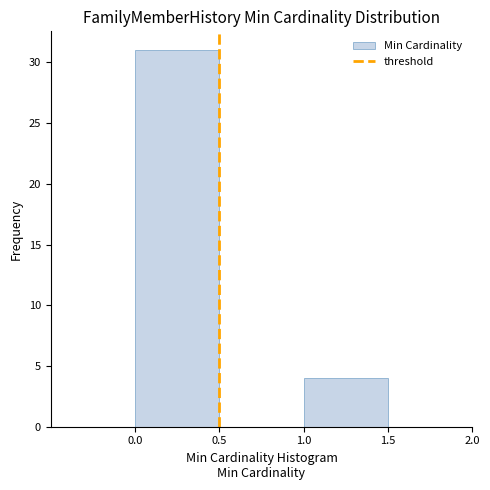

Reading left to right, transcribe this chart: for each bar, give the range it covers on the x-axis and its height. The values are not printed on the chart, so give them approximately, as read against the axis.

-0.5 to 0.0: 0
0.0 to 0.5: 31
0.5 to 1.0: 0
1.0 to 1.5: 4
1.5 to 2.0: 0